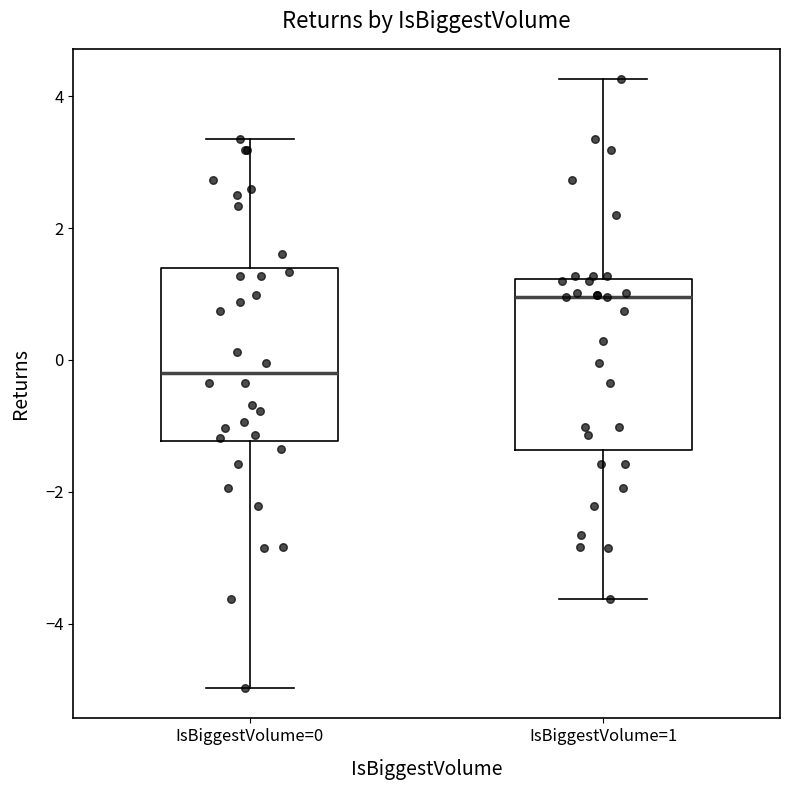

Which box has the lowest median line?

IsBiggestVolume=0